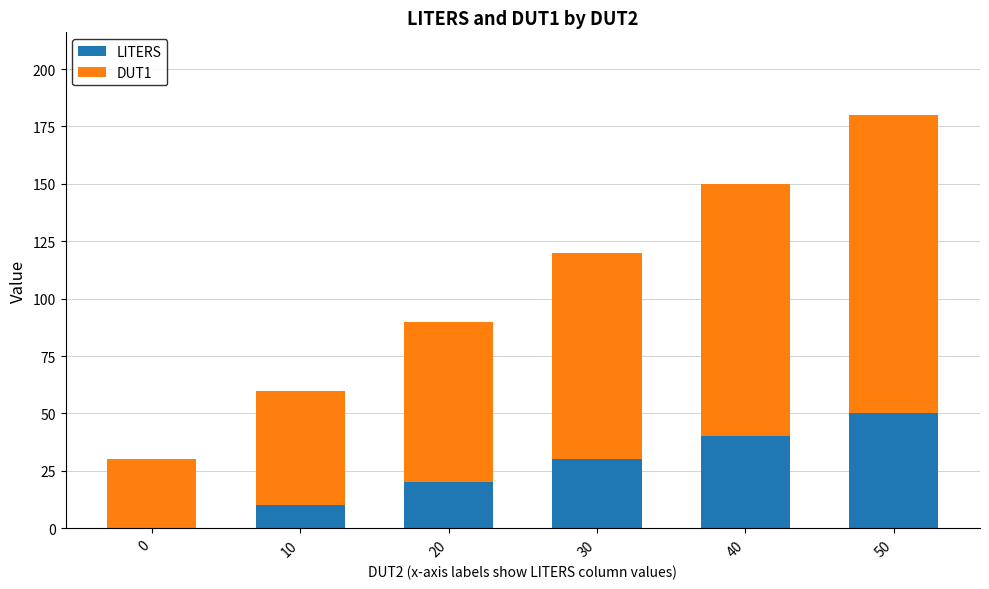

At which category is the sum across all series the highest?

50